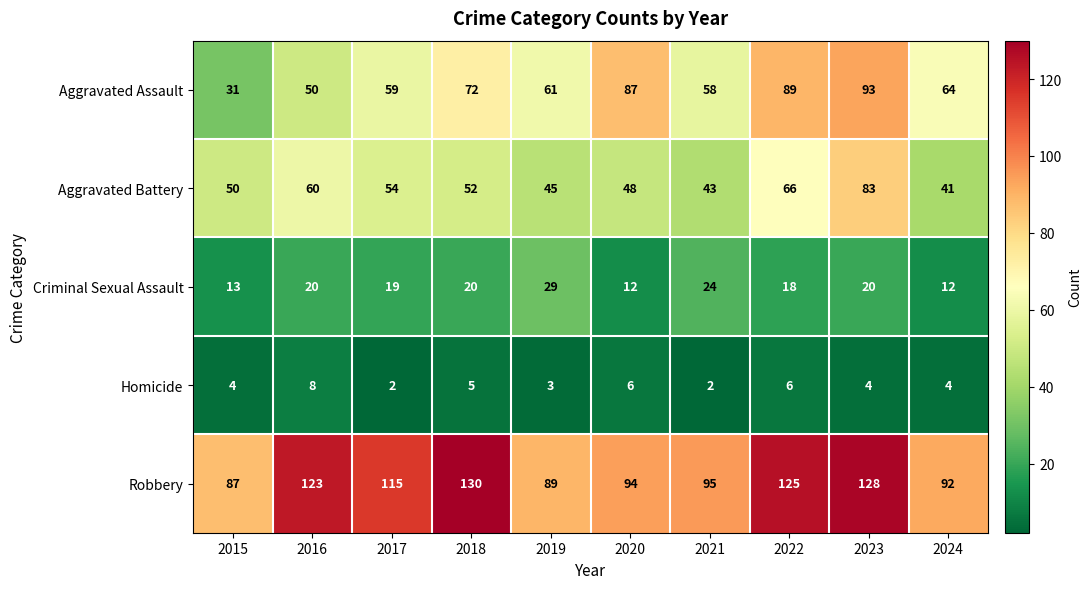

What is the spread (max minus min) of values at 2019?

86